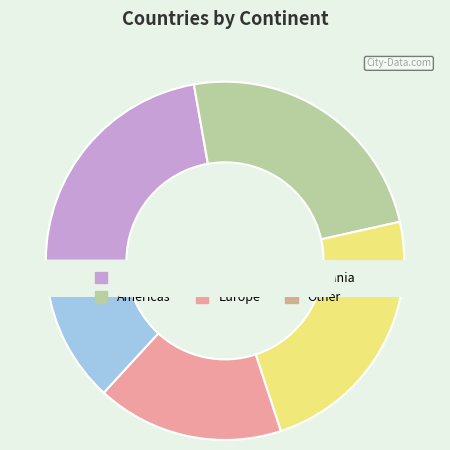

Which slice is the smallest?

Other